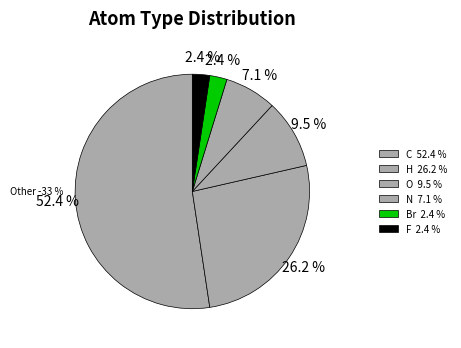

What is the largest slice in the pie chart?

C